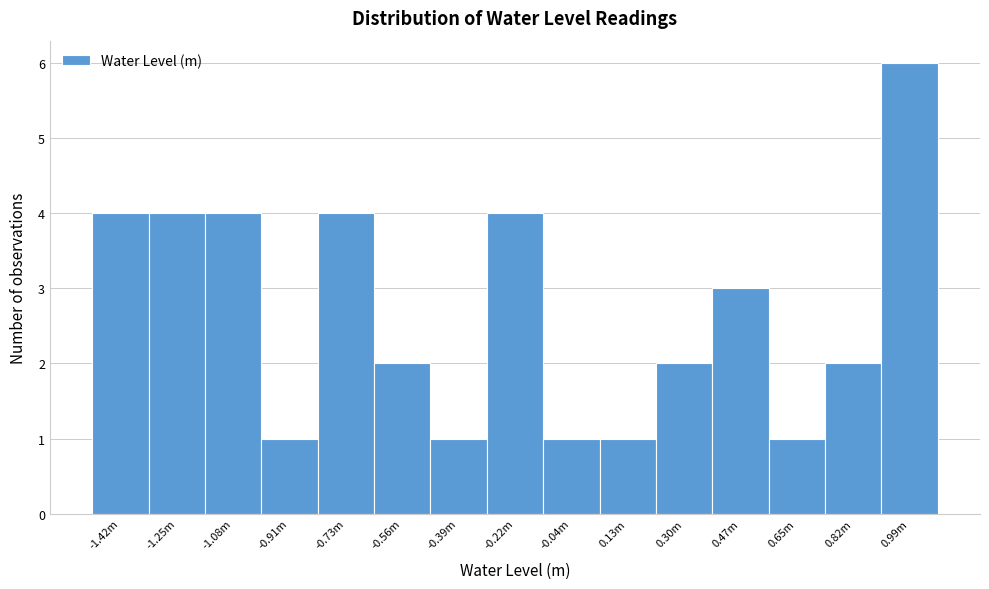

Reading left to right, transcribe all the data shown in this chart.

-1.42m=4	-1.25m=4	-1.08m=4	-0.91m=1	-0.73m=4	-0.56m=2	-0.39m=1	-0.22m=4	-0.04m=1	0.13m=1	0.30m=2	0.47m=3	0.65m=1	0.82m=2	0.99m=6